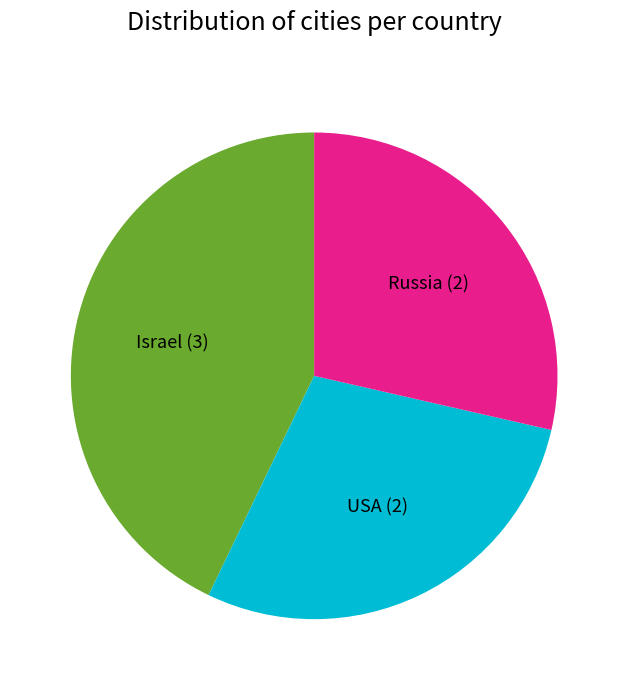

What is the ratio of the value at USA to the value at Israel?

0.7